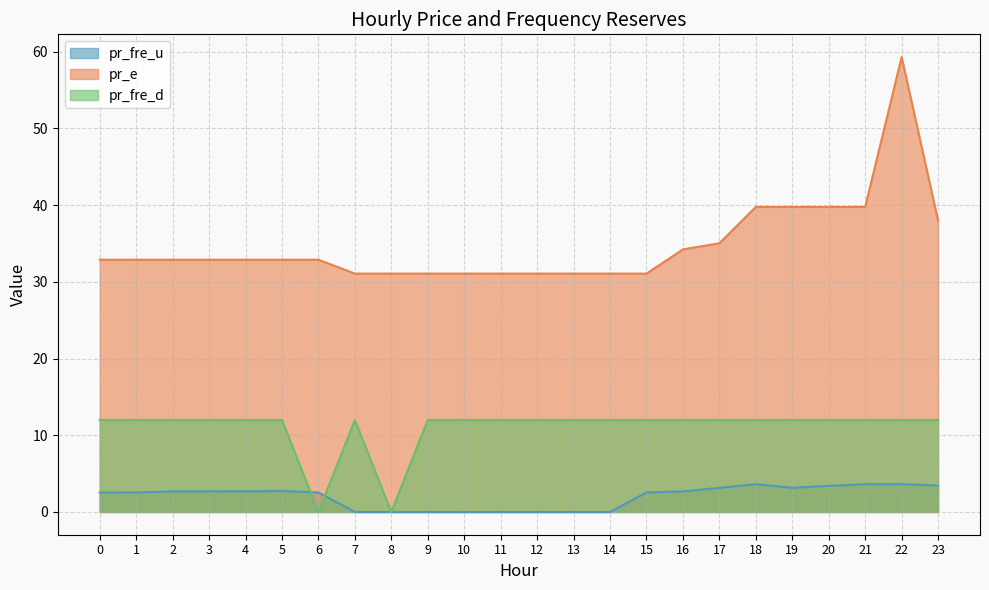

Reading left to right, transcribe all the data shown in this chart.

pr_fre_u: 0=2.5	1=2.5	2=2.7	3=2.7	4=2.7	5=2.7	6=2.5	7=0.0	8=0.0	9=0.0	10=0.0	11=0.0	12=0.0	13=0.0	14=0.0	15=2.5	16=2.7	17=3.1	18=3.6	19=3.2	20=3.4	21=3.6	22=3.6	23=3.4
pr_e: 0=32.9	1=32.9	2=32.9	3=32.9	4=32.9	5=32.9	6=32.9	7=31.1	8=31.1	9=31.1	10=31.1	11=31.1	12=31.1	13=31.1	14=31.1	15=31.1	16=34.2	17=35.0	18=39.8	19=39.8	20=39.8	21=39.8	22=59.3	23=38.0
pr_fre_d: 0=12.0	1=12.0	2=12.0	3=12.0	4=12.0	5=12.0	6=0.0	7=12.0	8=0.0	9=12.0	10=12.0	11=12.0	12=12.0	13=12.0	14=12.0	15=12.0	16=12.0	17=12.0	18=12.0	19=12.0	20=12.0	21=12.0	22=12.0	23=12.0